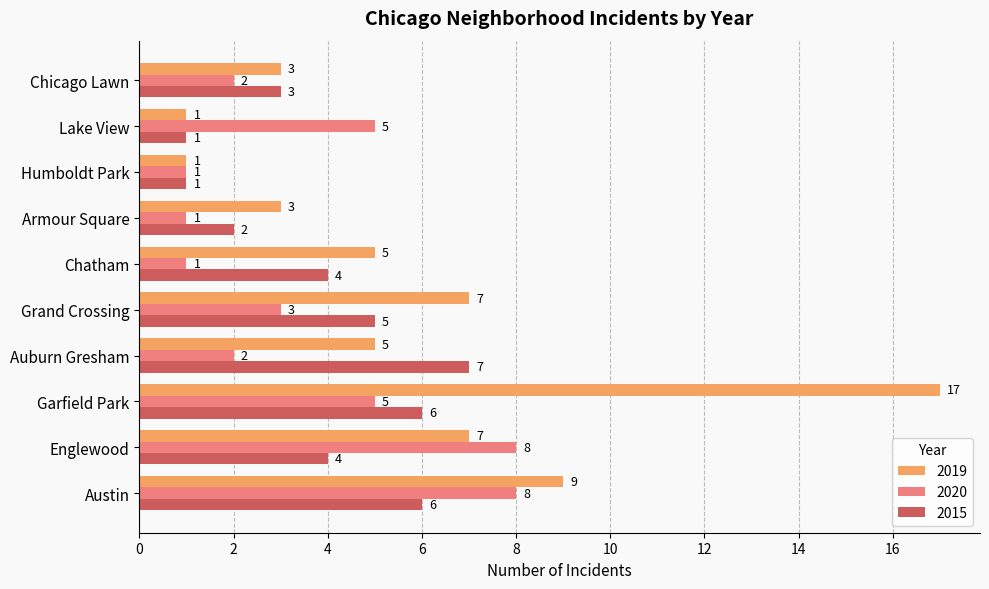

What is the difference between the second highest and second lowest values in the 2015 series?

5